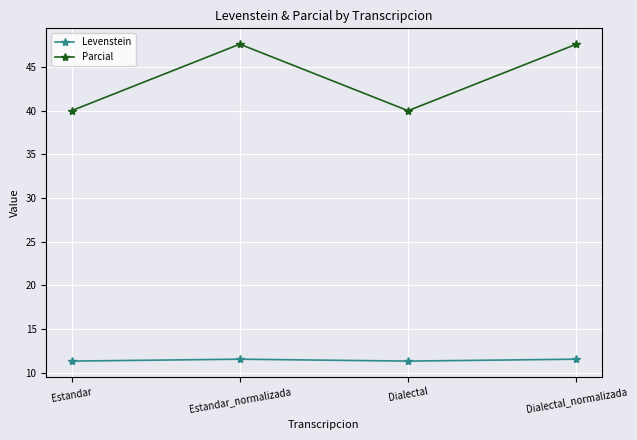

In Parcial, how many points are lower than both neighbors (excluding endpoints)?

1